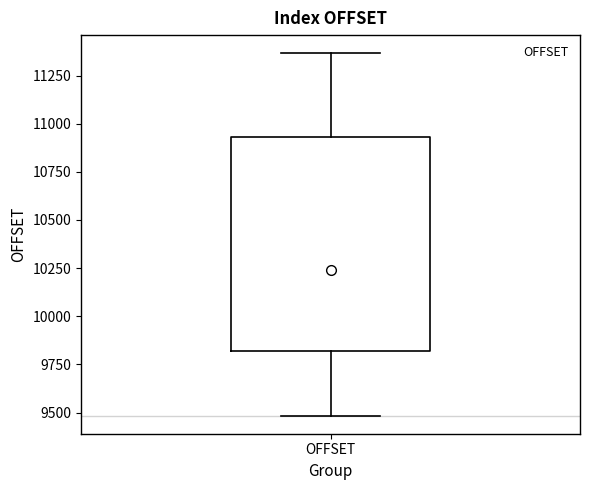

Read this box plot against the y-axis: the position of the median line, the range covered by the box, and the ends of both whiskers. The values are not printed on the chart, so give them approximately, as read against the axis.

median 10250, box 9800 to 10950, whiskers 9500 to 11350